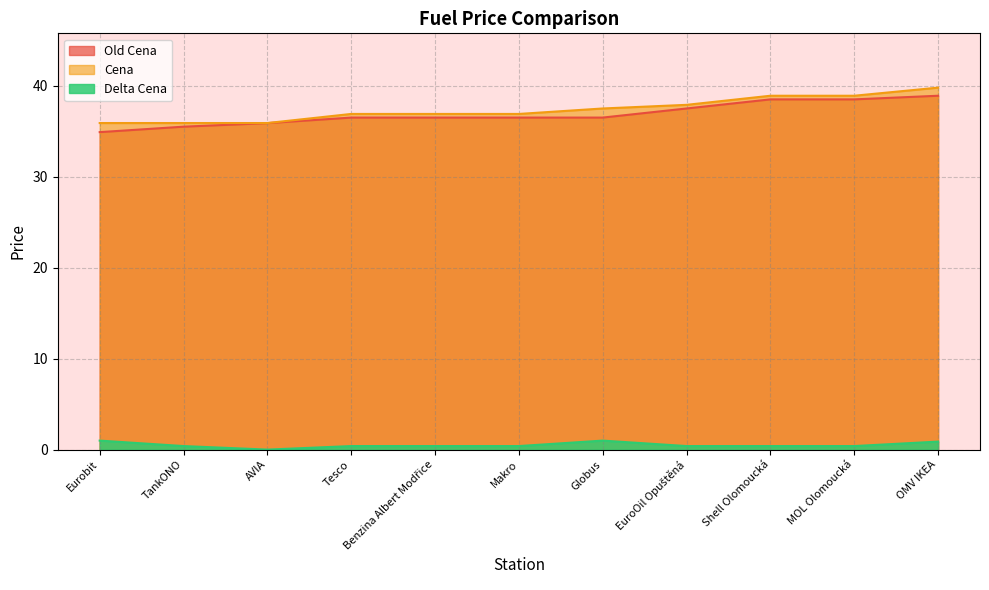

What is the sum of all Cena values?

411.4